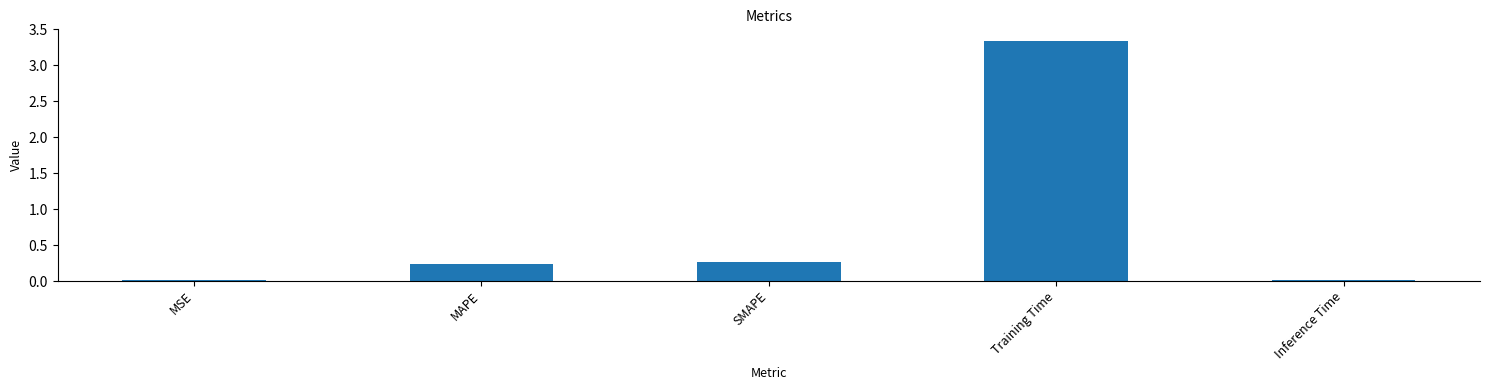

Is it true that the value at MAPE is 0.0?

False